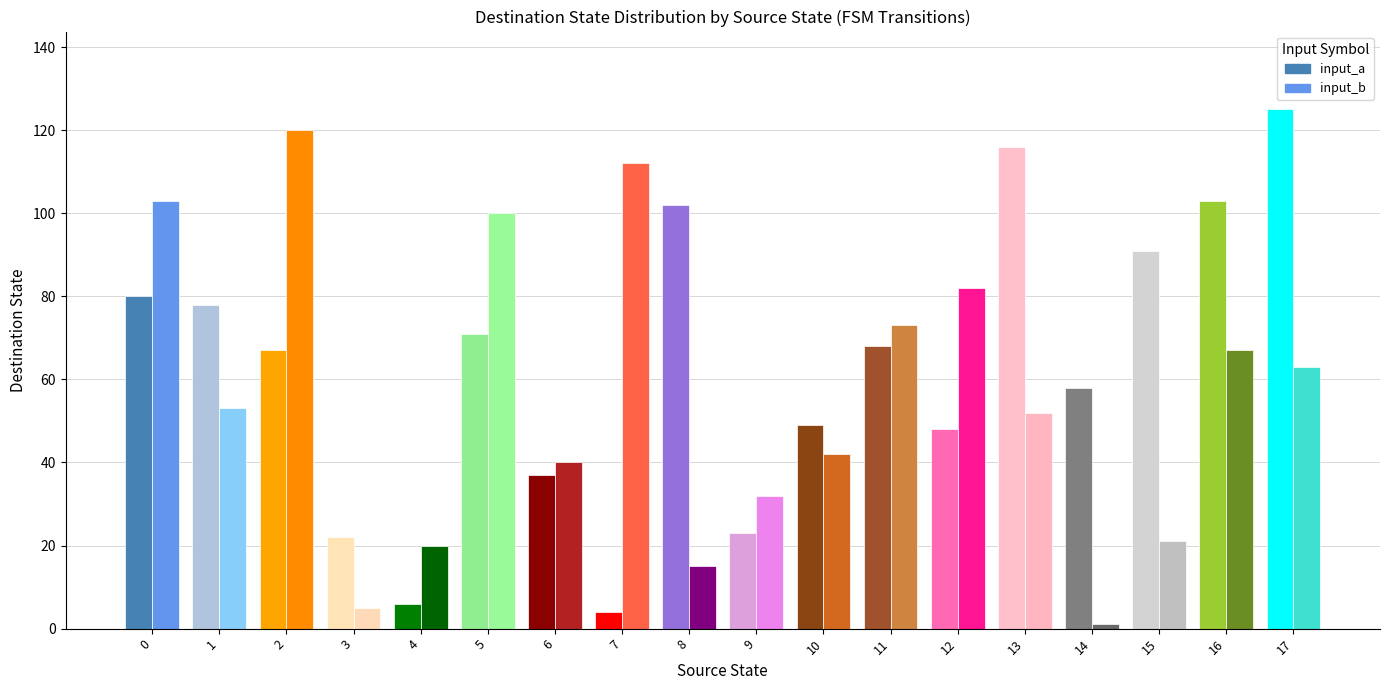

How many data points in source_state are above 9?

16